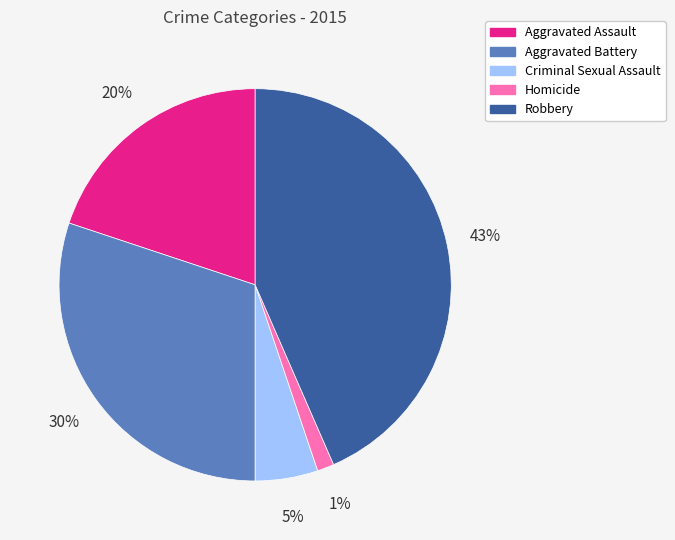

What percentage is the Criminal Sexual Assault slice, to the nearest percent?

5%